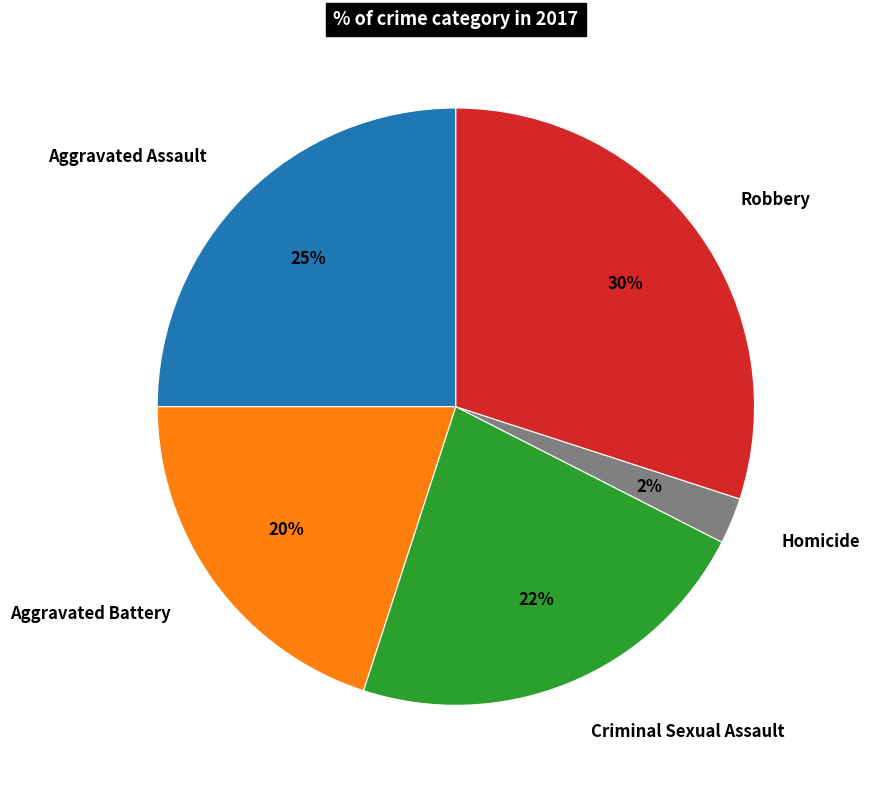

Rank the categories by value from highest to lowest.

Robbery, Aggravated Assault, Criminal Sexual Assault, Aggravated Battery, Homicide